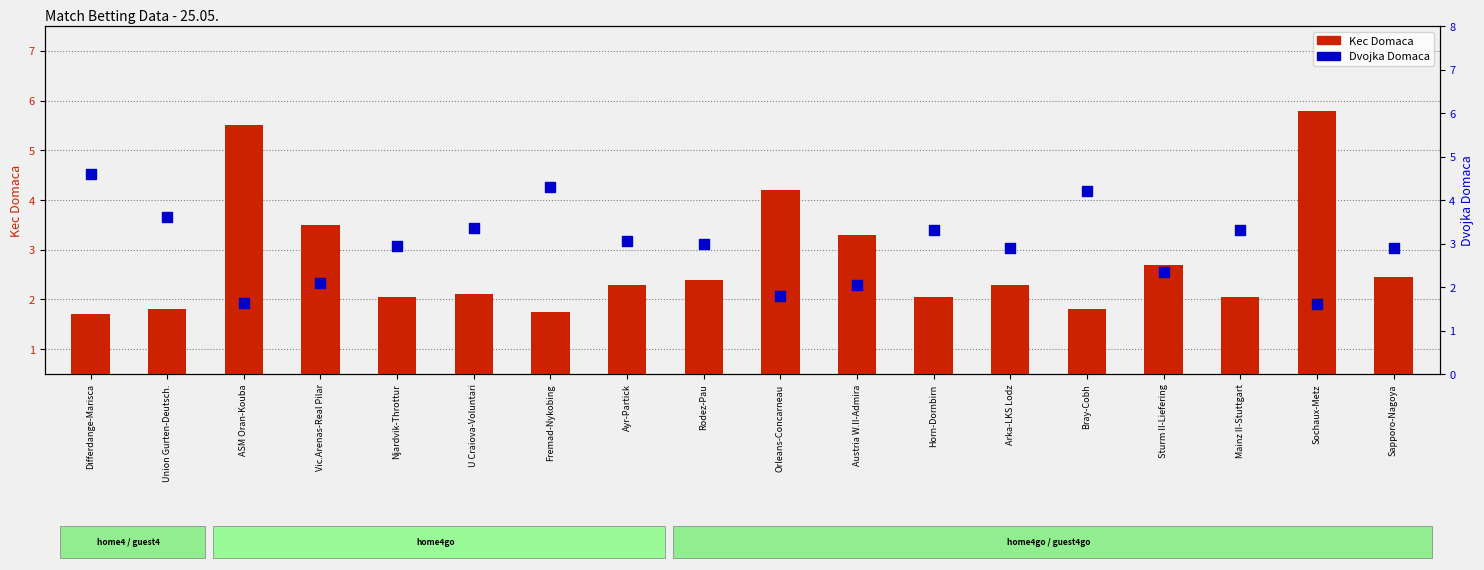

Is the value of Kec Domaca at Union Gurten-Deutsch. greater than the value of Dvojka Domaca at Sochaux-Metz?

Yes